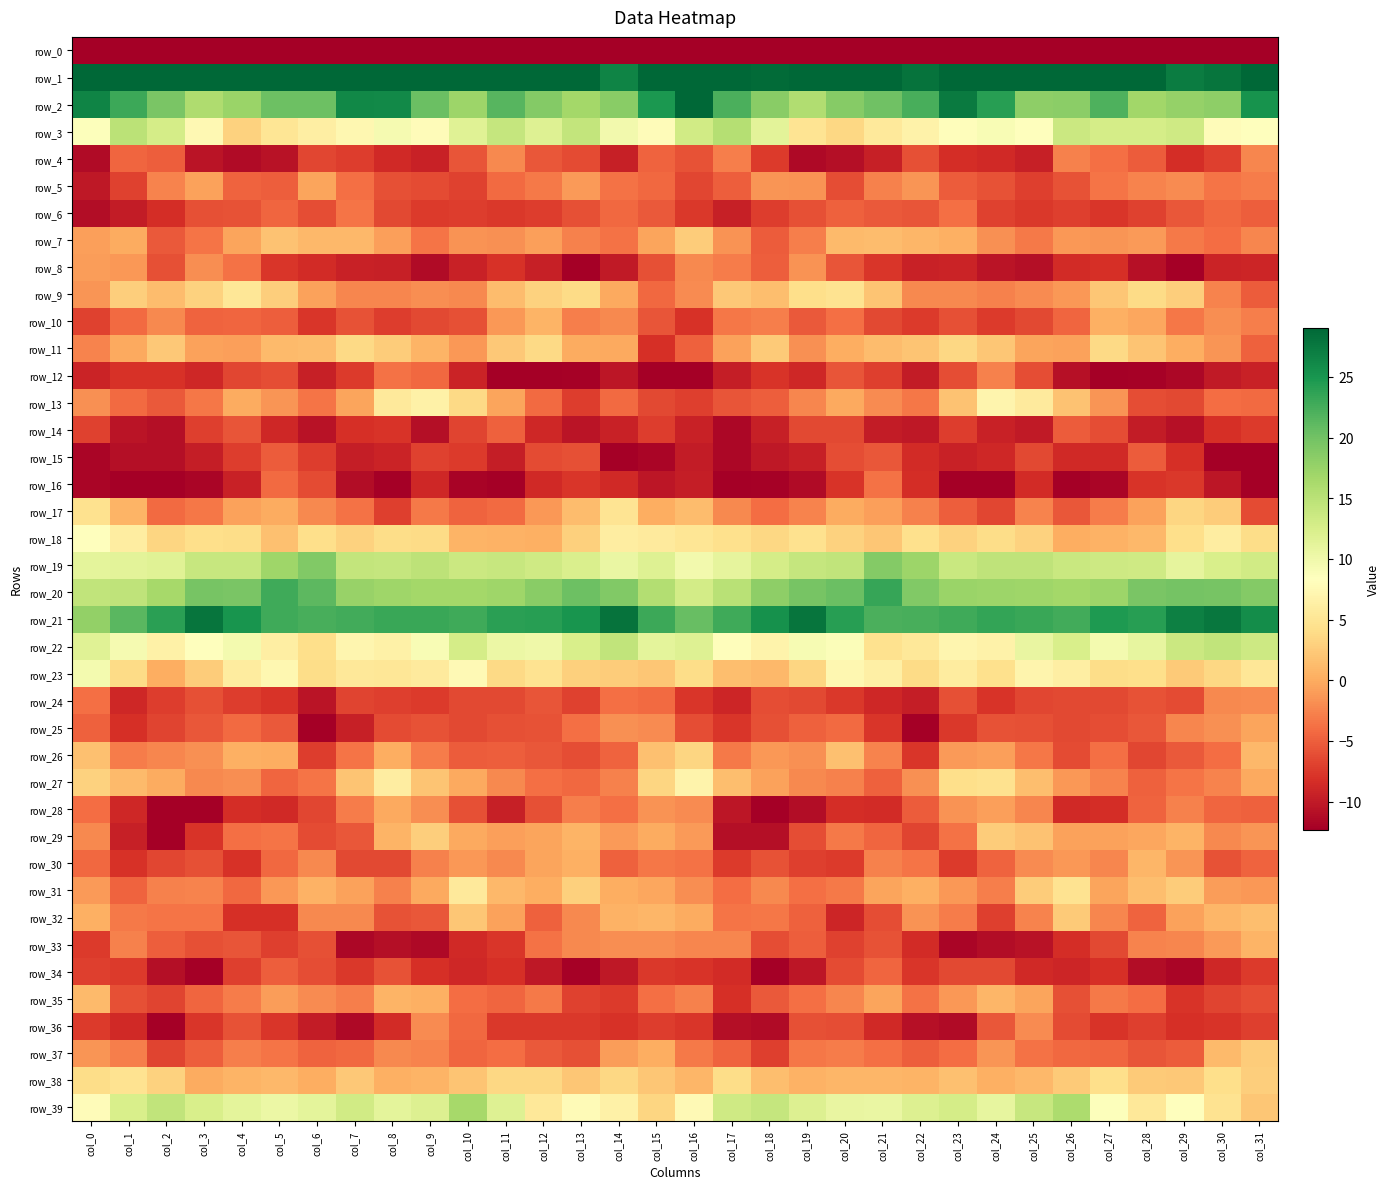

What is the difference between the highest and lowest values at col_9?

233.2